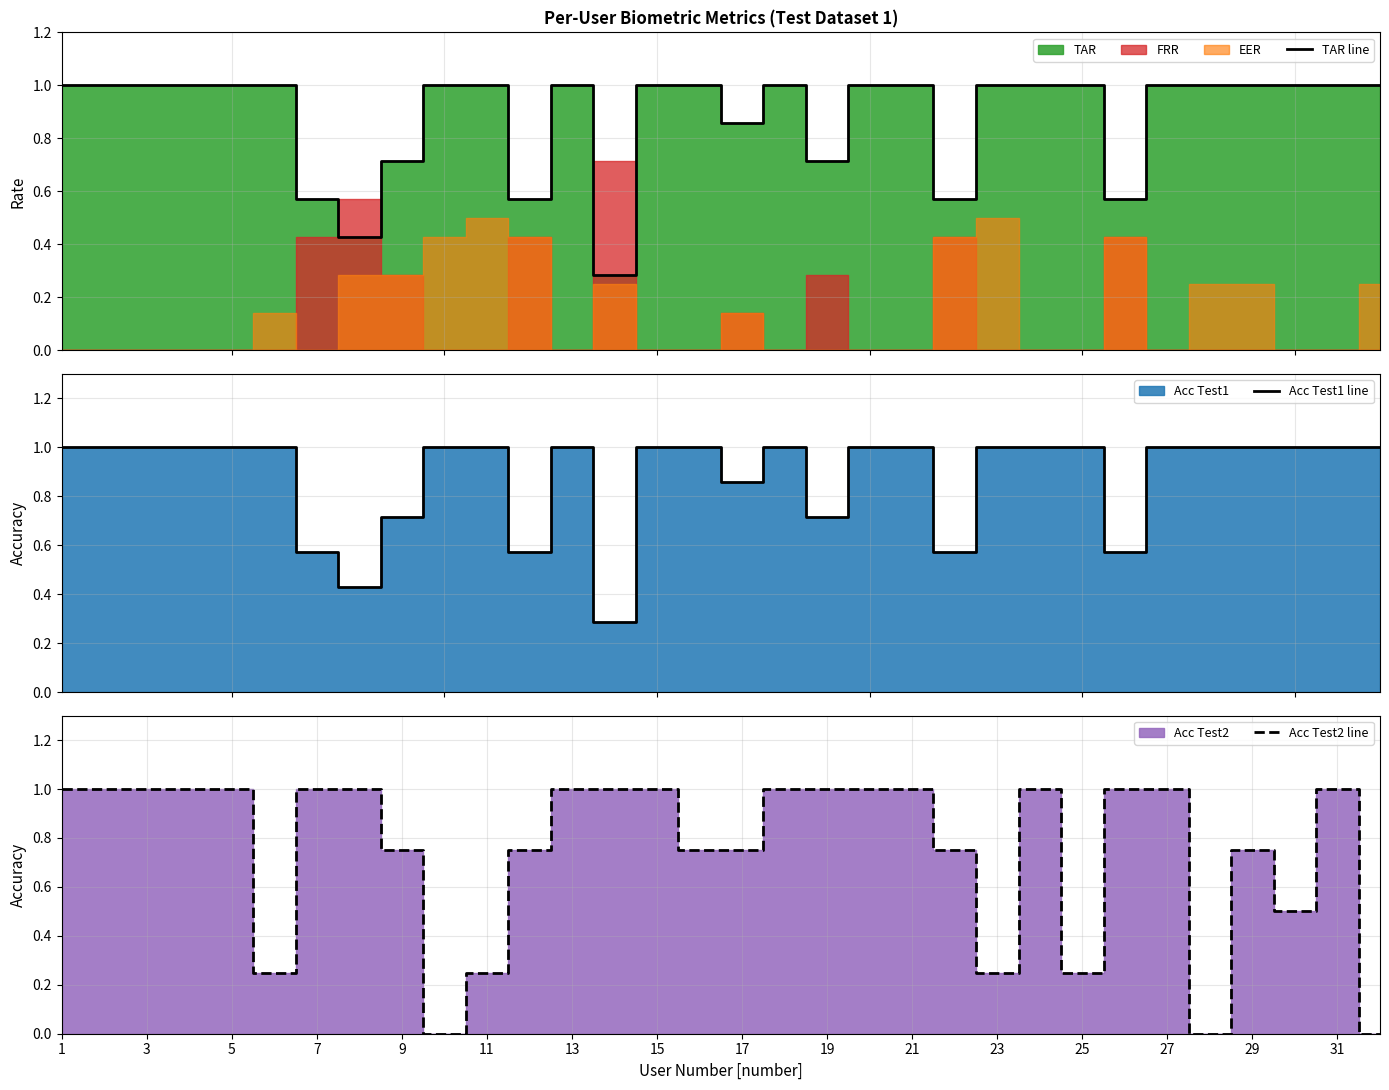

What is the maximum value for TAR line?

1.0